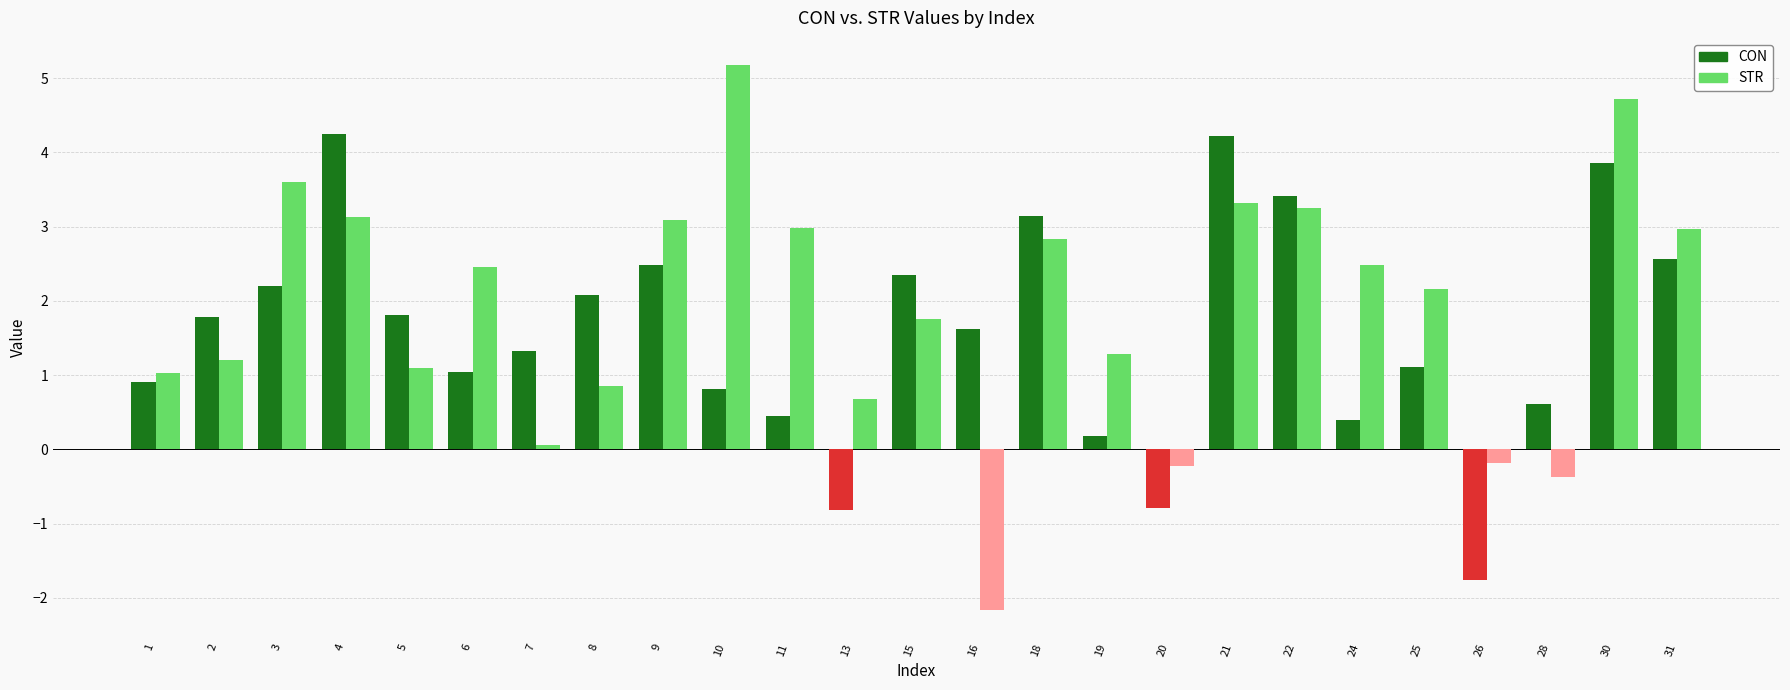

How many series are shown in this chart?

2